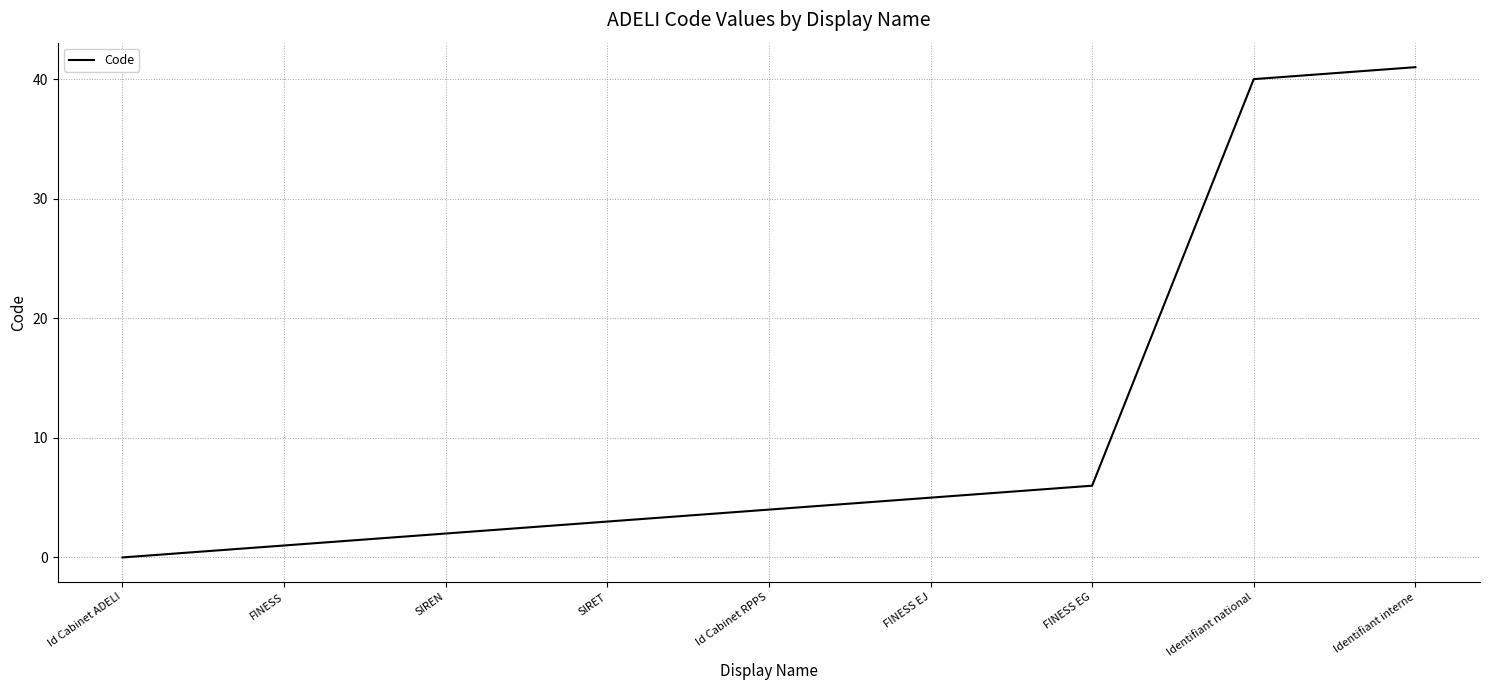

What is the difference between the maximum and minimum values?

41